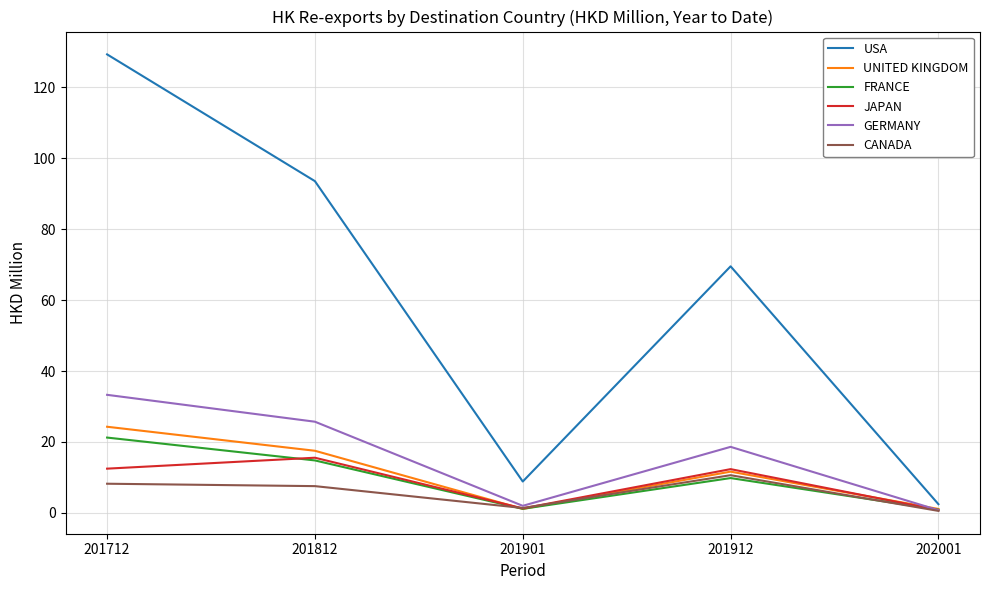

Which series has the widest spread of values?

USA